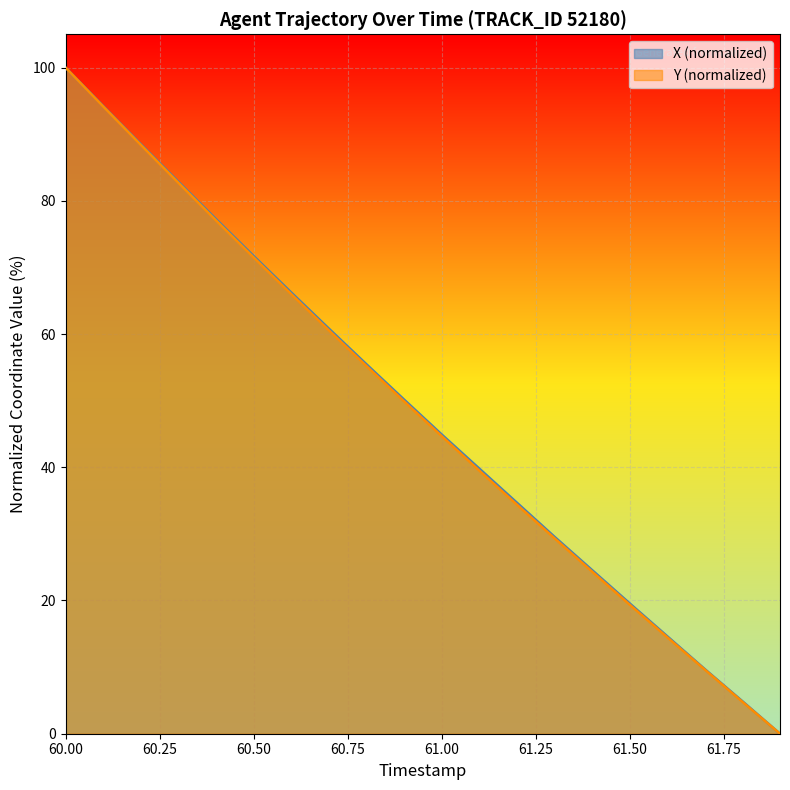

At which label does X (normalized) reach its peak?

60.00